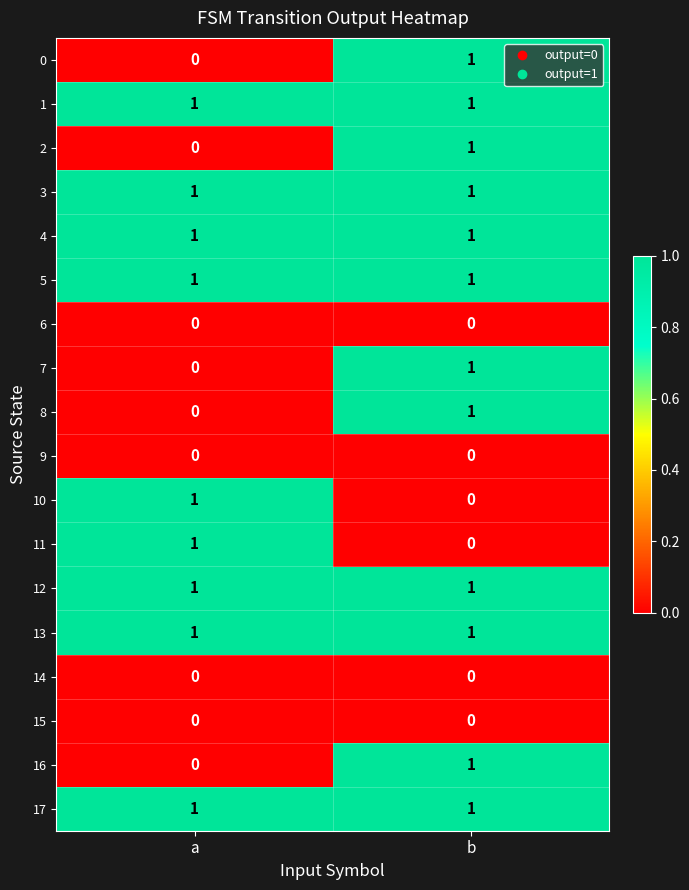

Is the value of 15 at b greater than the value of 12 at b?

No